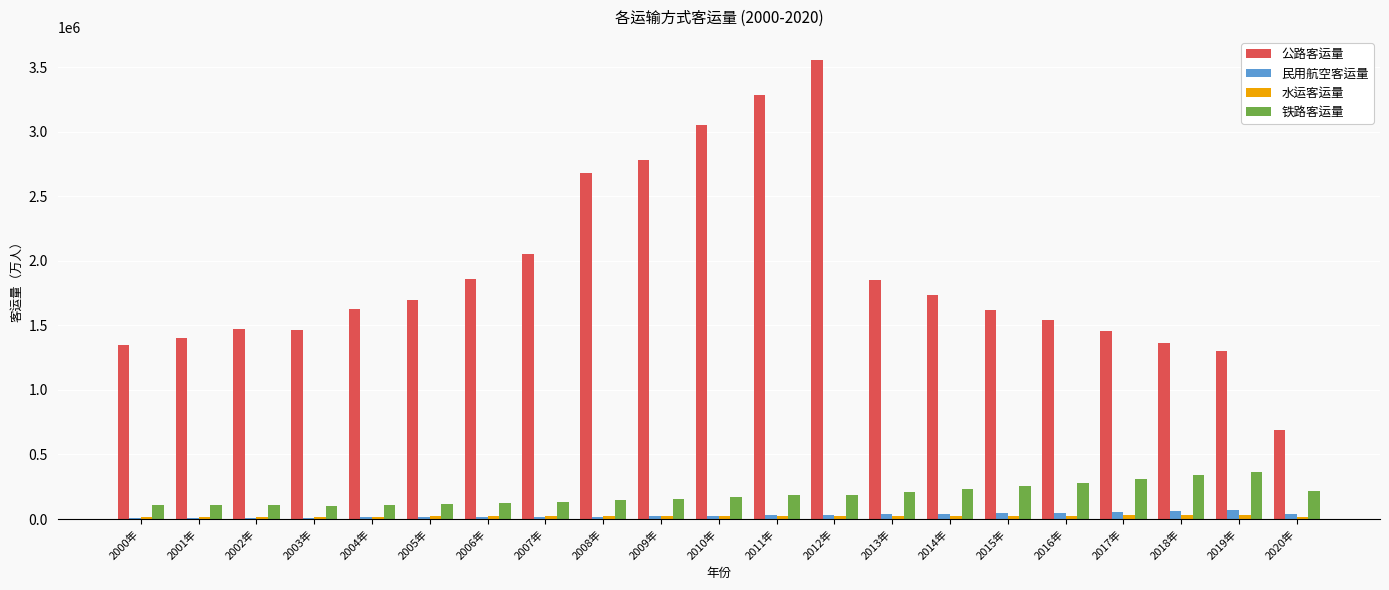

What is the sum of all 公路客运量 values?

39846160.3